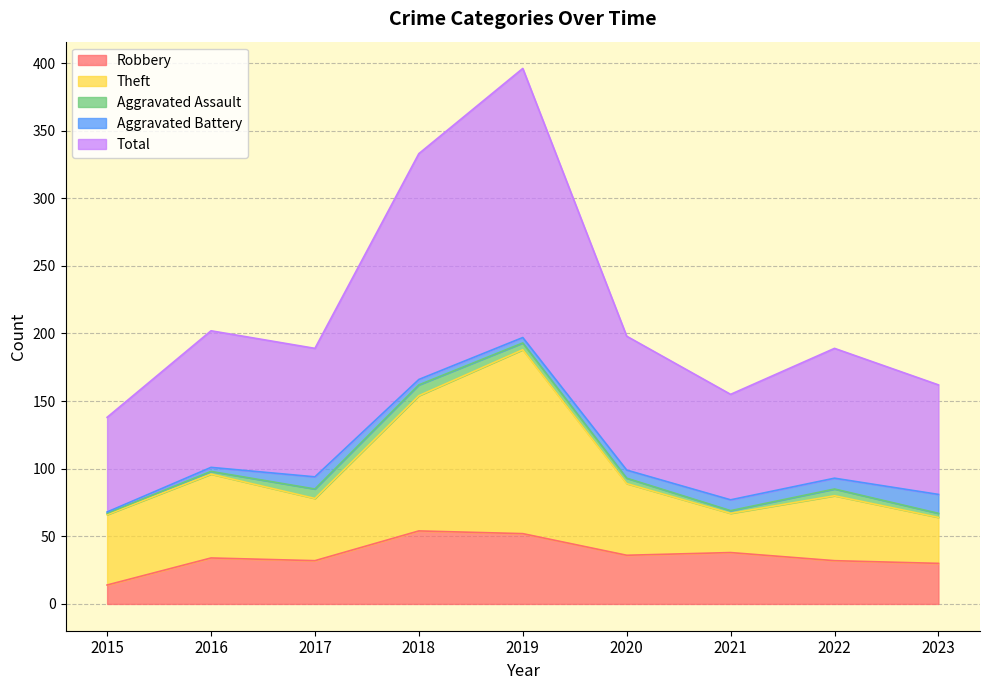

At which category does Robbery reach its first local peak?

2016